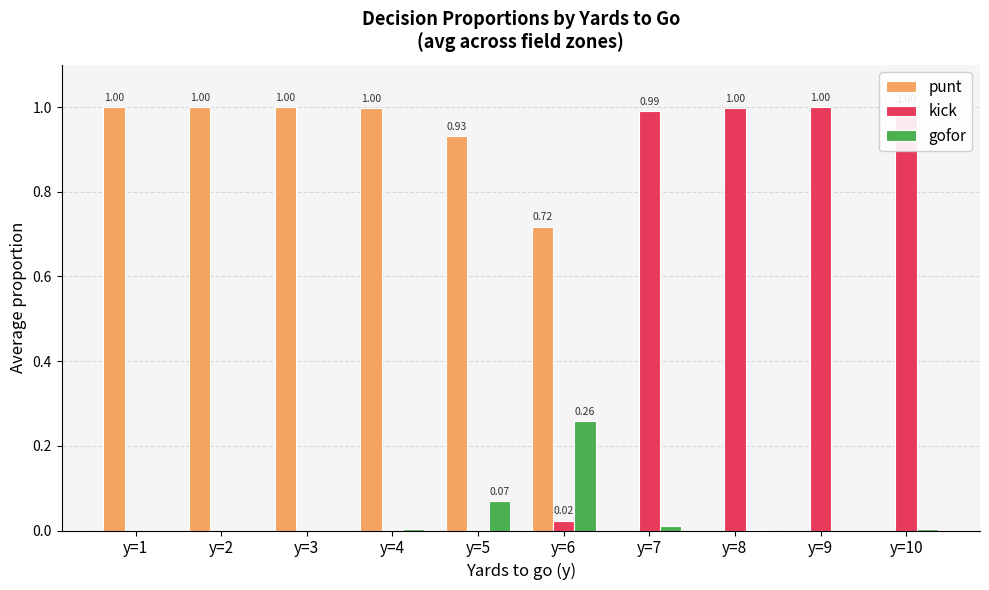

Are the bars horizontal?

No